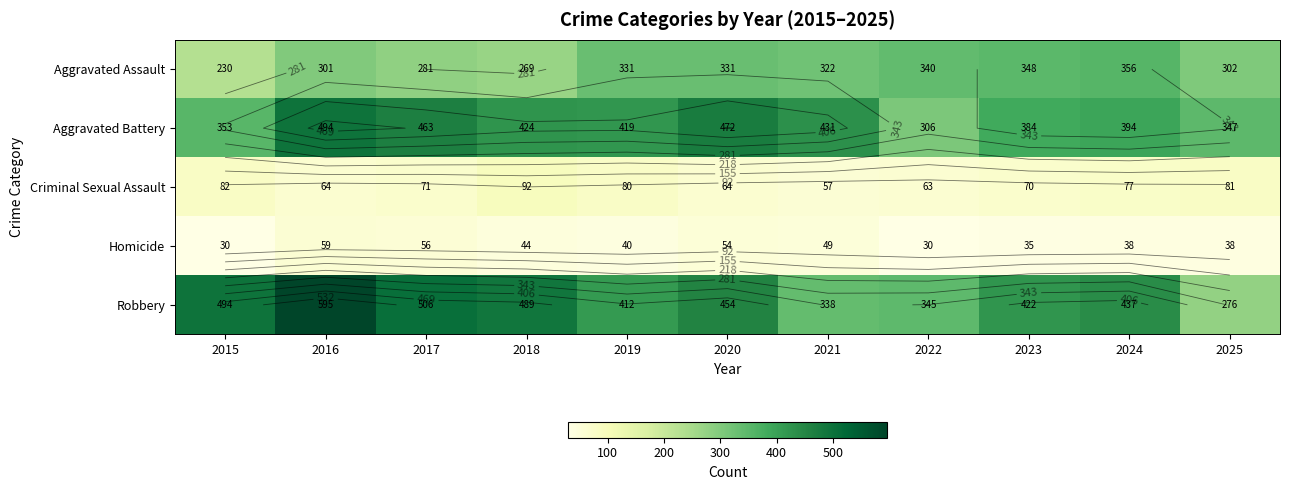

Rank the series by their maximum value, from highest to lowest.

Robbery, Aggravated Battery, Aggravated Assault, Criminal Sexual Assault, Homicide